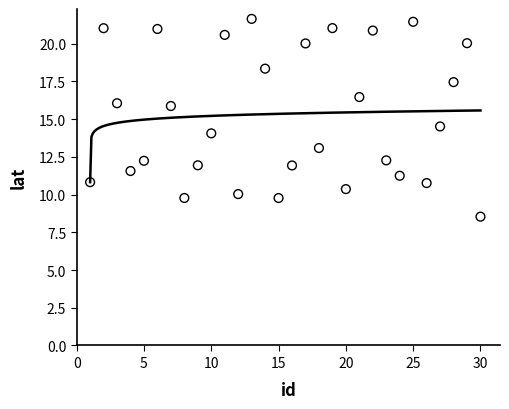

What Y value in the scatter plot is closest to 15?

14.5